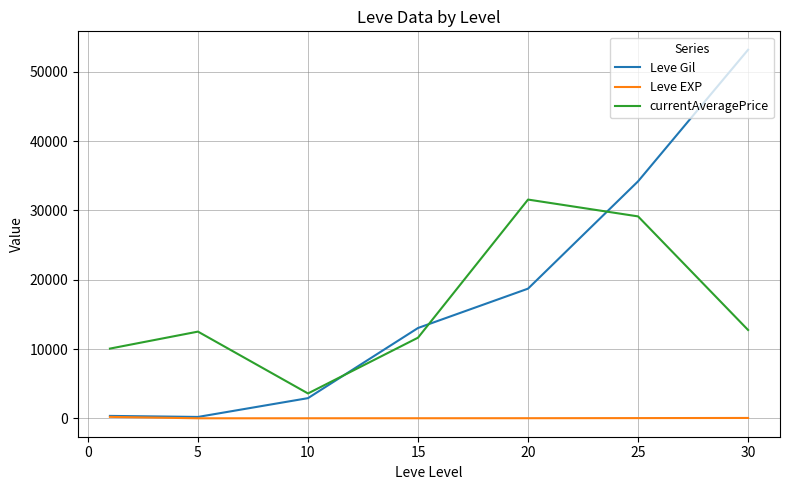

True or false: currentAveragePrice and Leve EXP intersect in this chart.

False